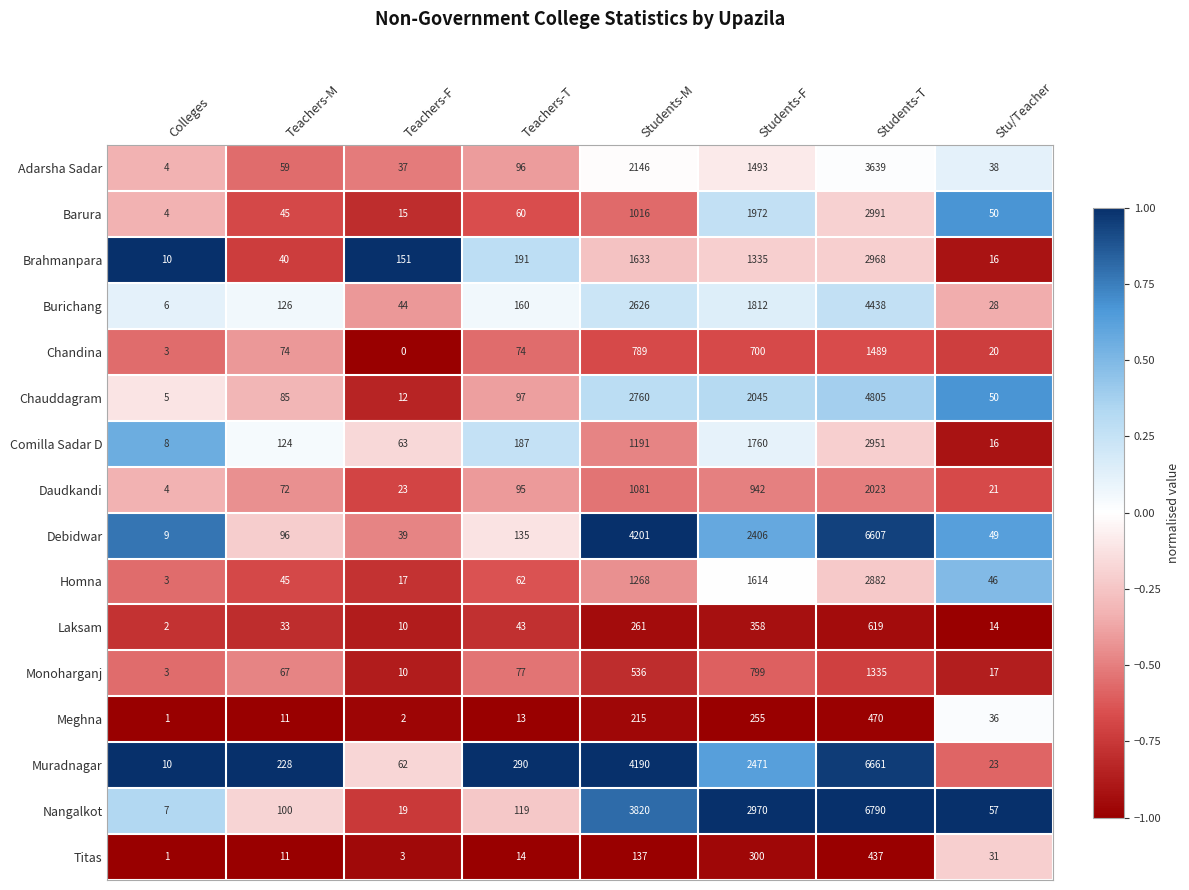

What is the difference between the Monoharganj values at Teachers-T and Students-M?

459